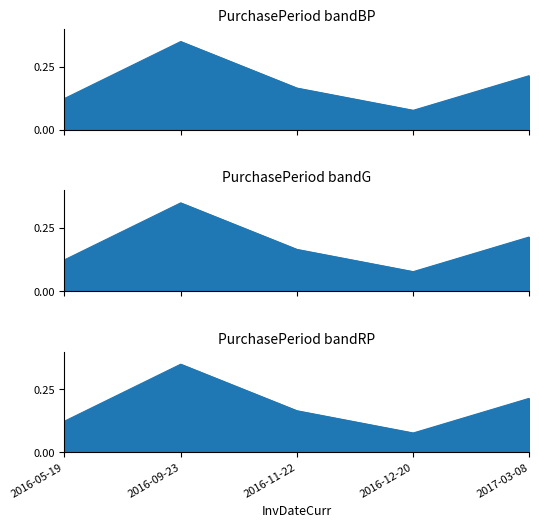

What is the difference between the values at 2016-09-23 and 2017-03-08?

0.1